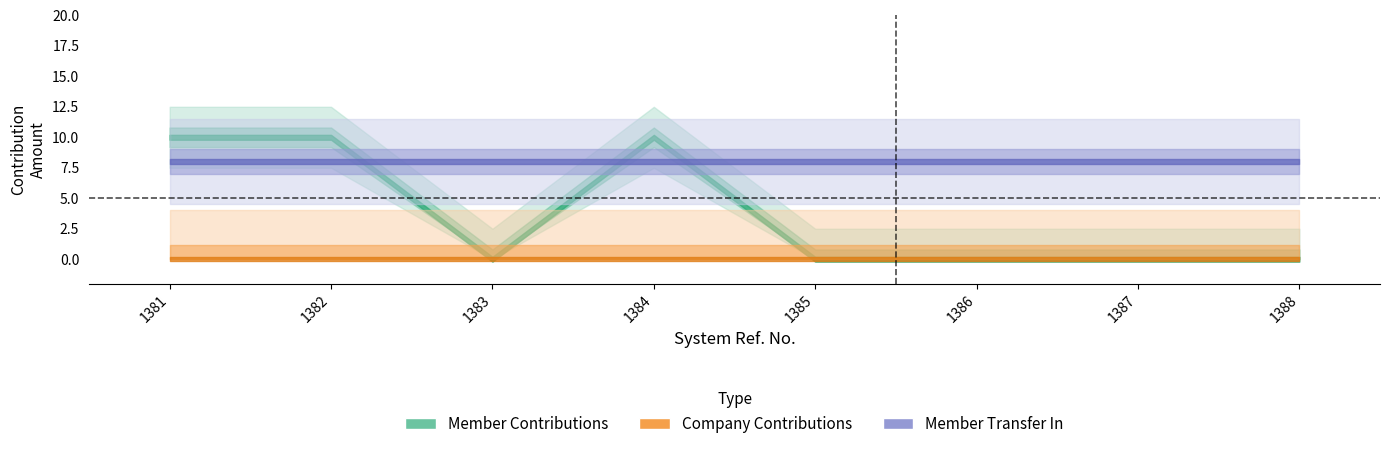

At which label does Company Contributions reach its minimum?

1381